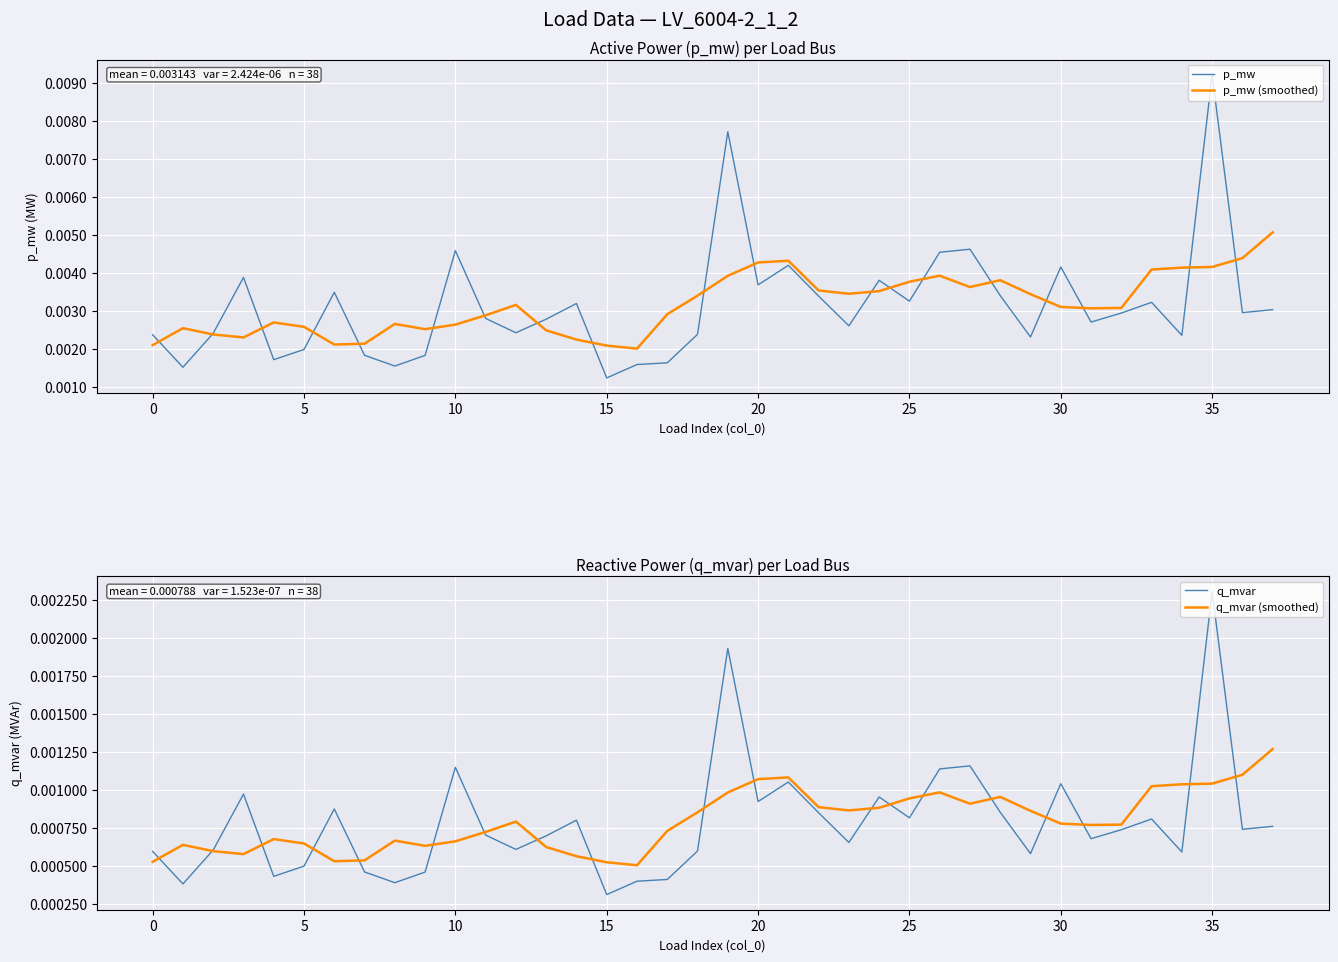

True or false: p_mw (smoothed) has a value of 0.0 at 10.

True